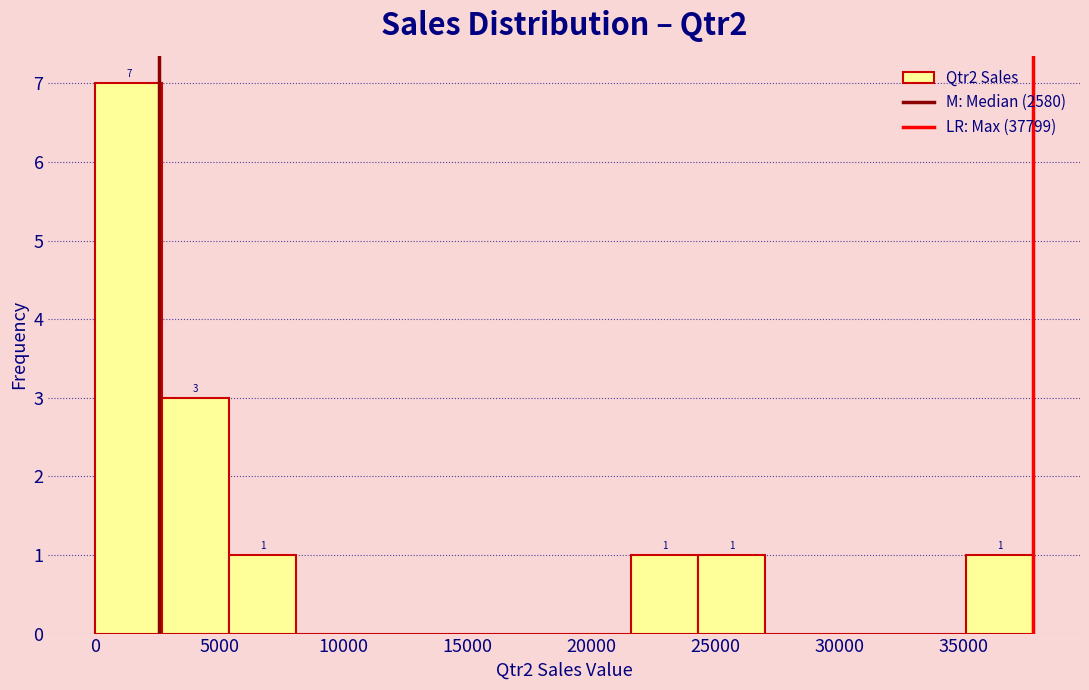

Over which range of the x-axis is the bar tallest?

0 to 2500